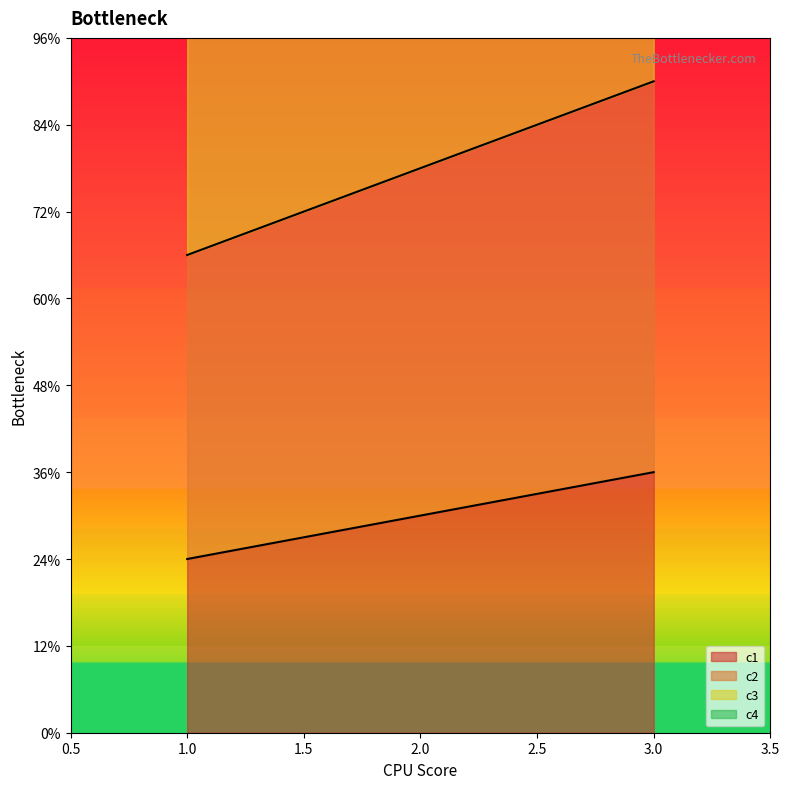

What is the value of the c3 point at the 3rd from the left?

27